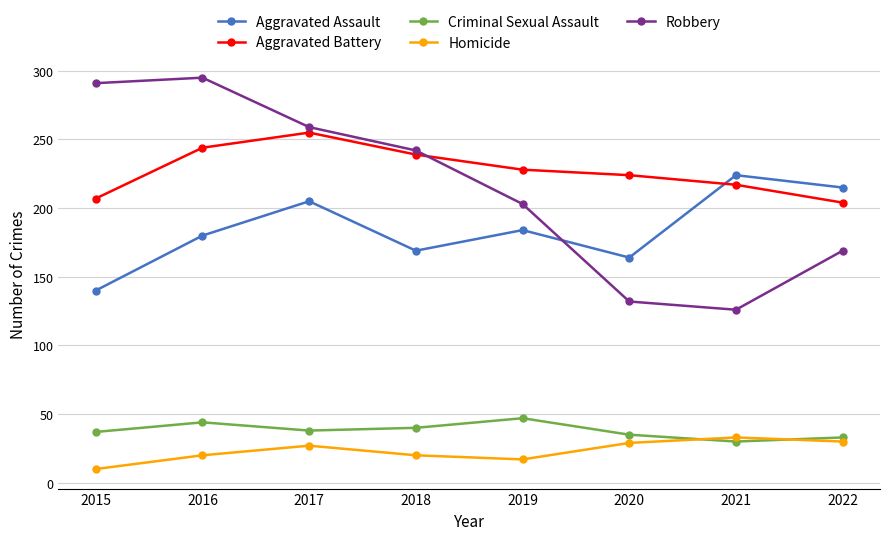

What is the average value of the Aggravated Assault series?

185